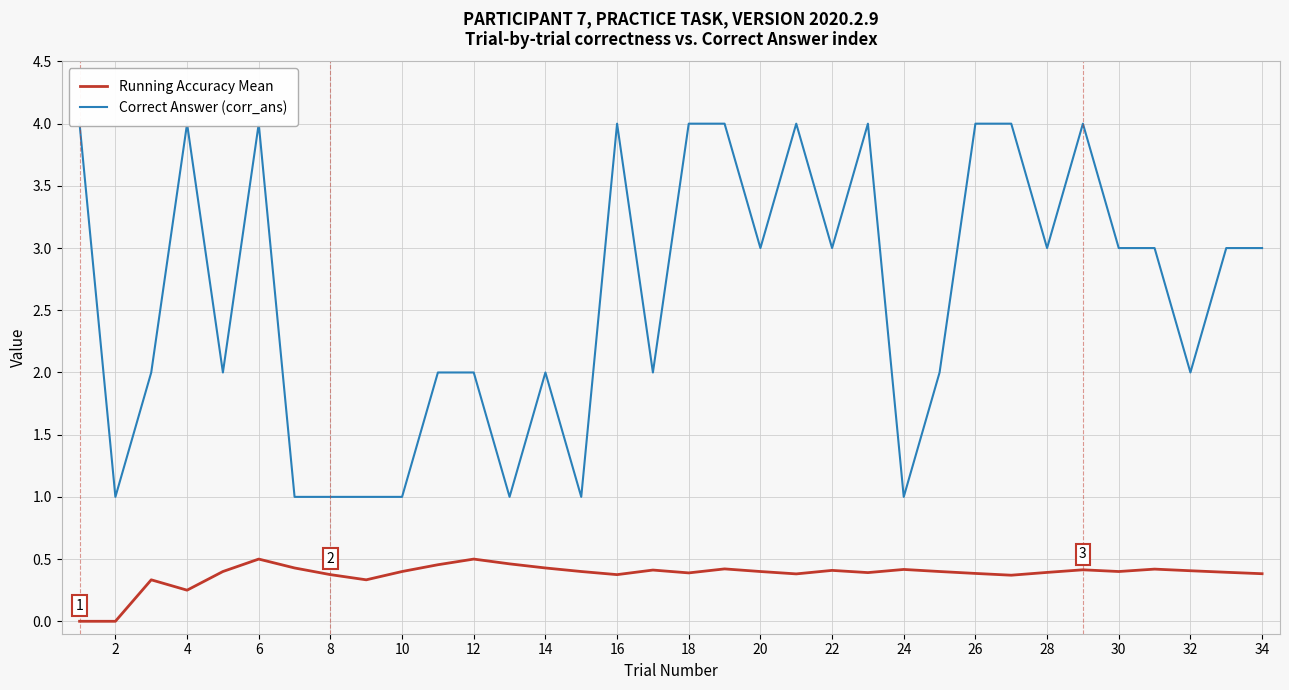

True or false: Correct Answer (corr_ans) has more than 1 interior local peaks.

True